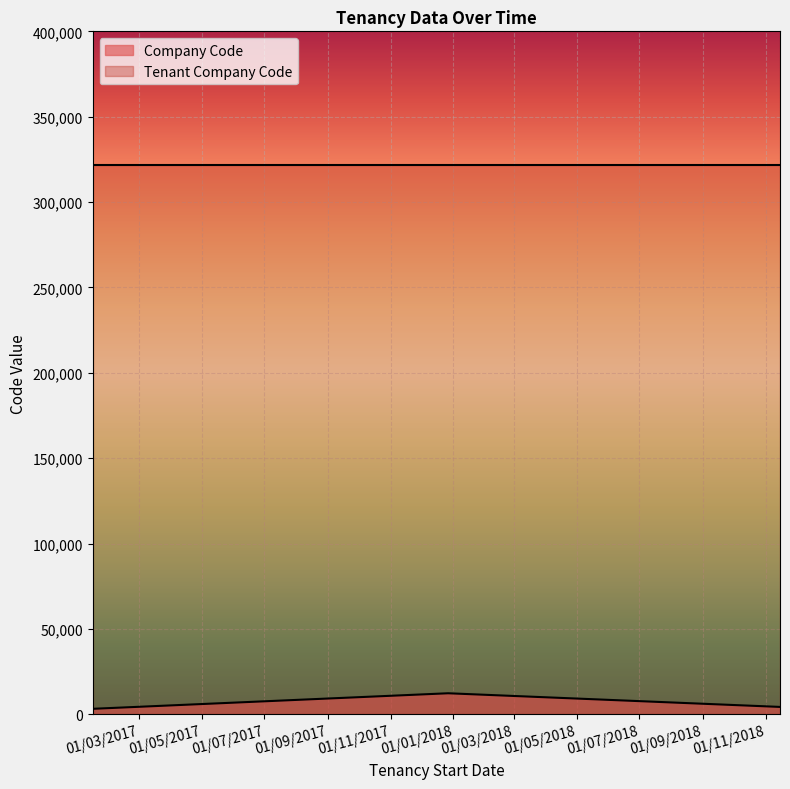

Which category has the lowest value in the Company Code series?

15/01/2017